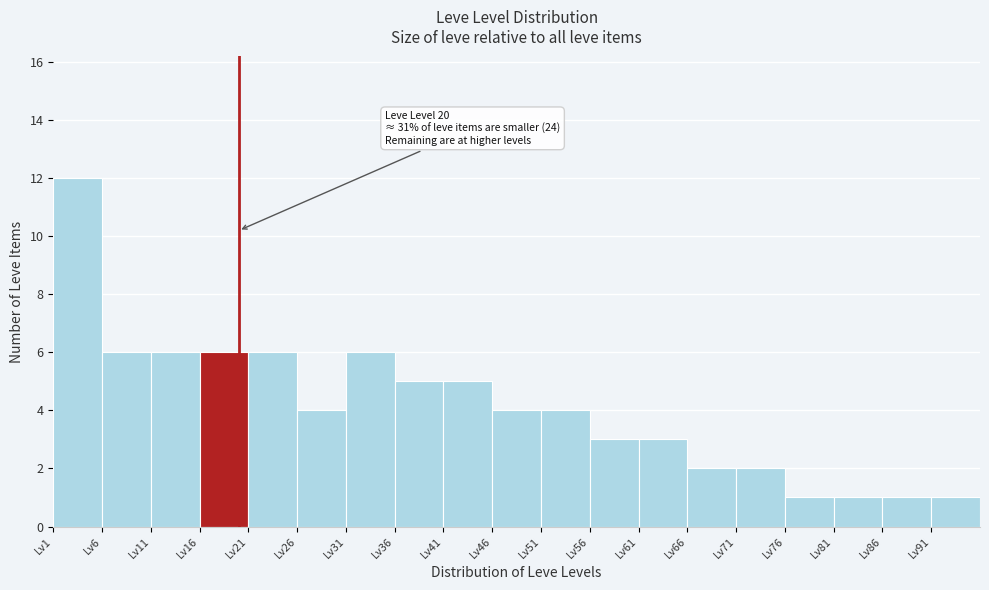

Over which range of the x-axis is the bar tallest?

1 to 6